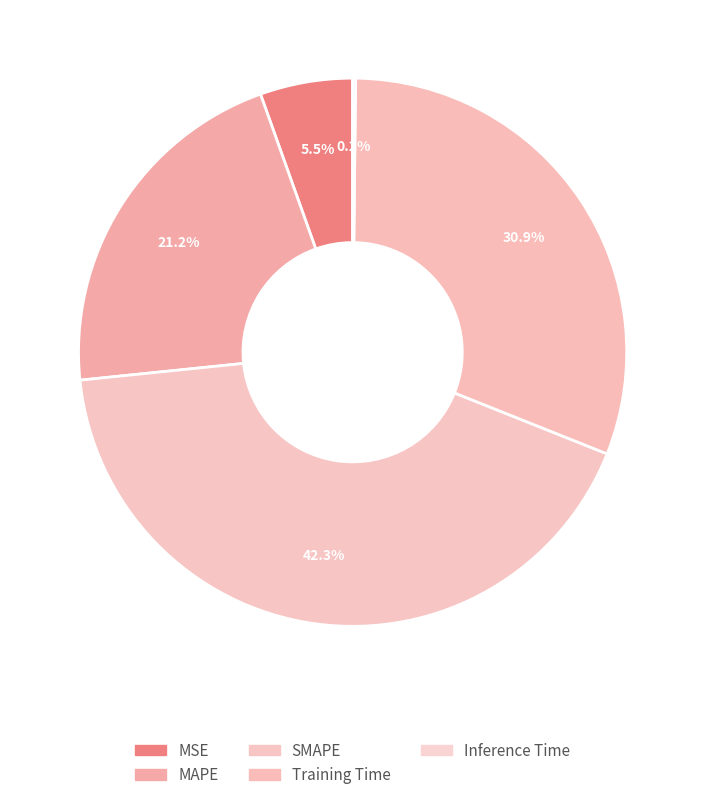

What portion of the pie excludes MSE?

94.5%